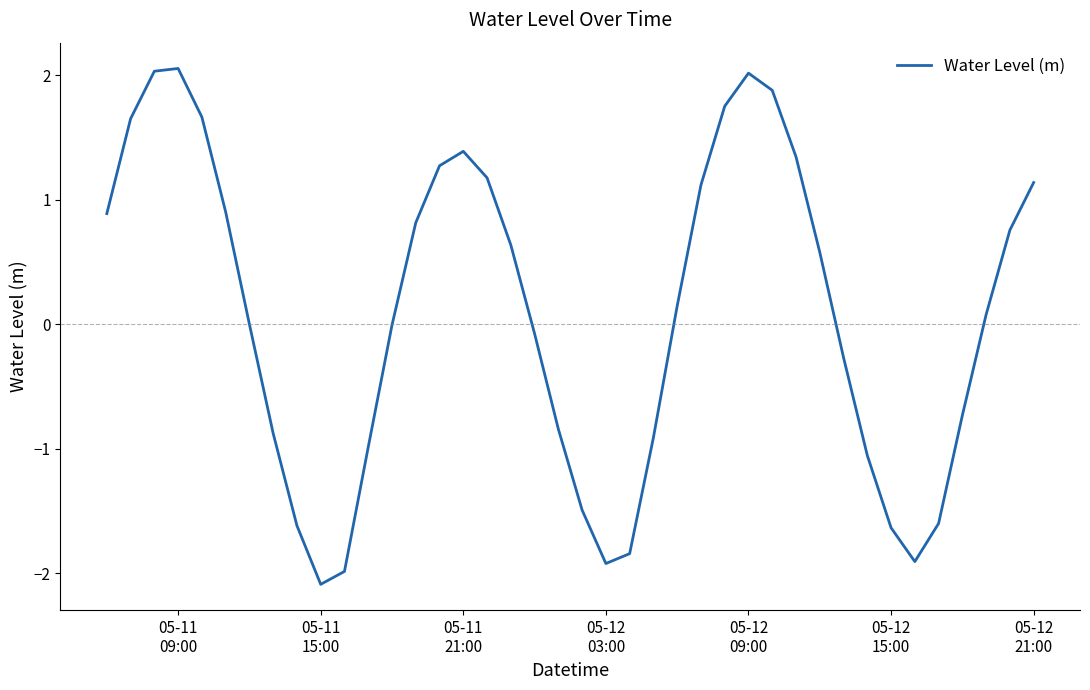

What is the minimum value shown in the chart?

-2.1